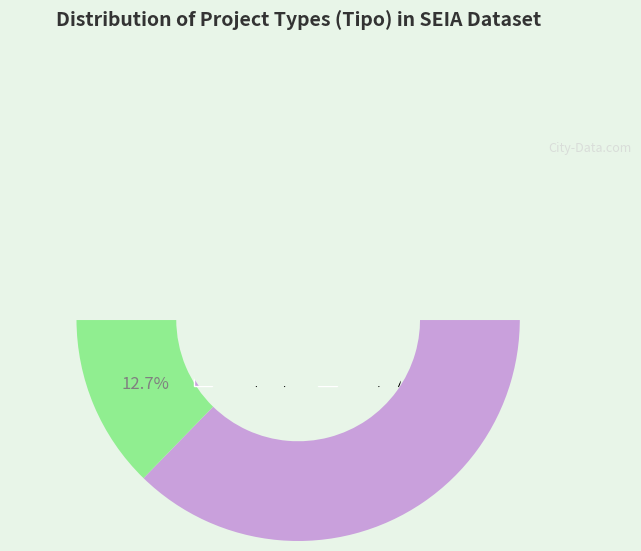

Which has a higher value, DIA or EIA?

DIA